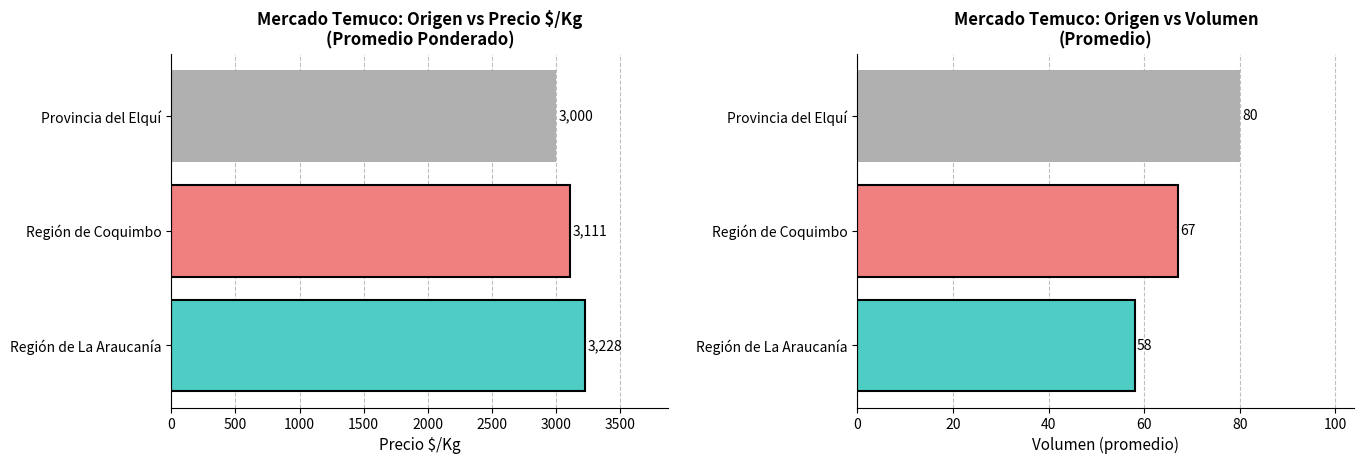

How many categories are shown in the chart?

3